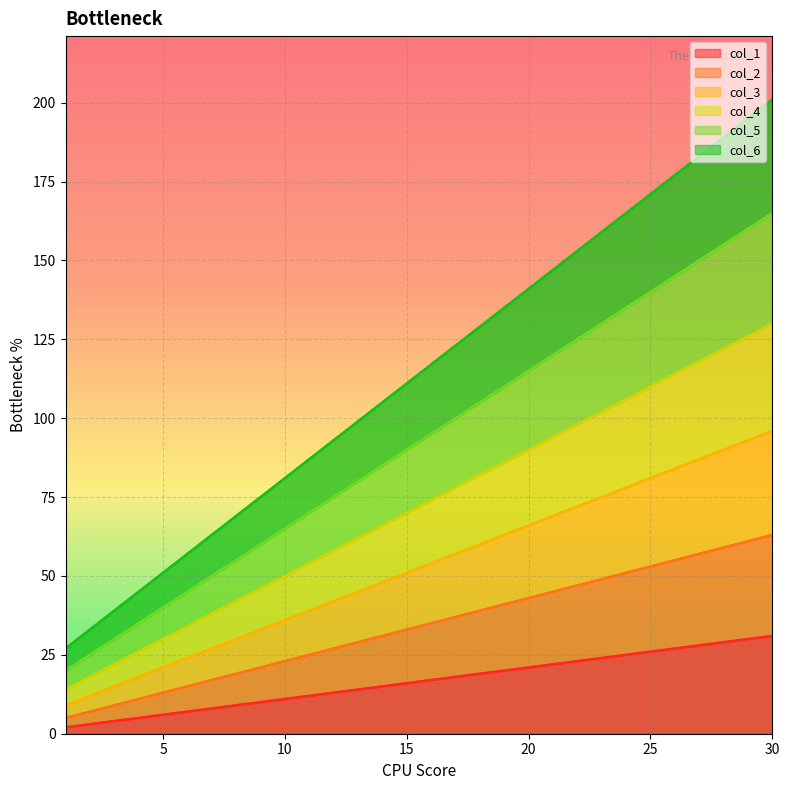

The col_1 series shows 31 at 30. True or false?

True